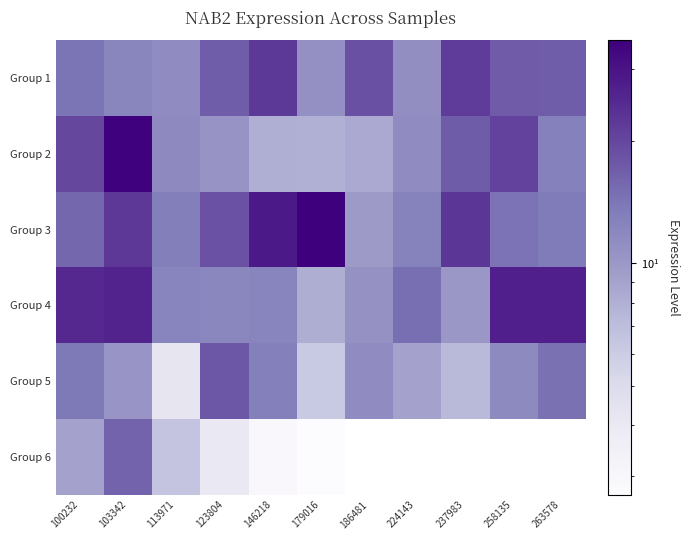

How many series are shown in this chart?

6